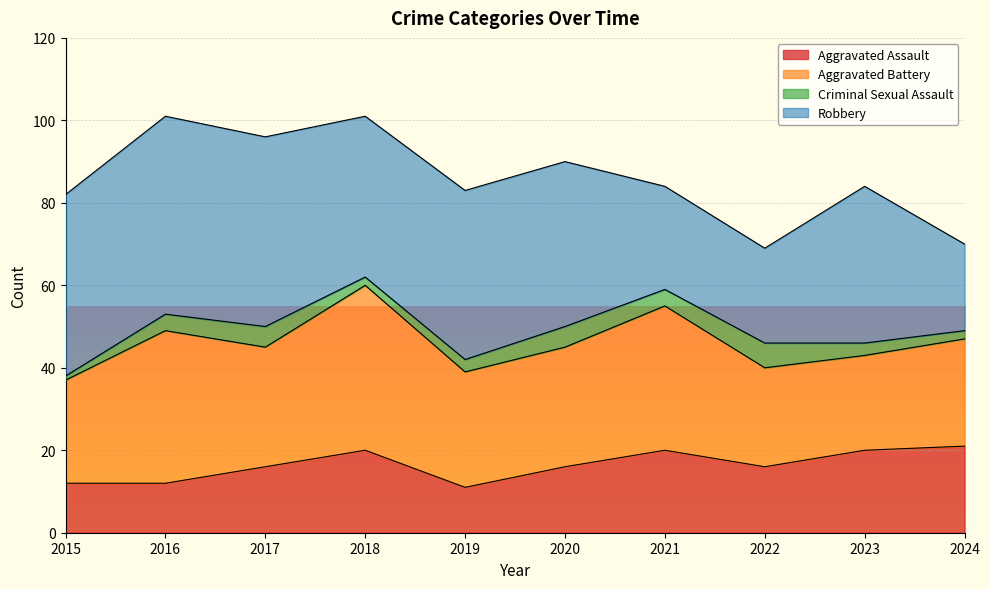

What is the value of the Criminal Sexual Assault point at the 10th from the left?

2